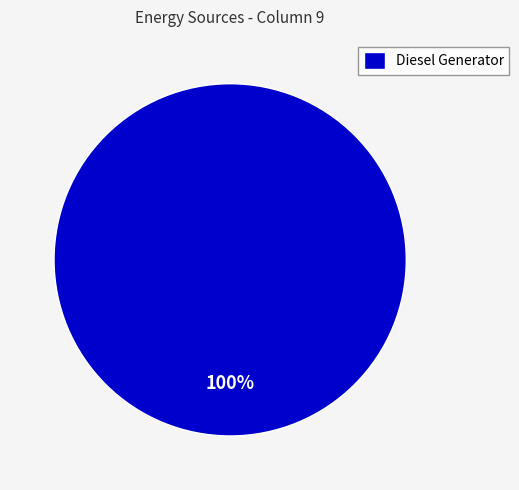

Count the number of slices in the pie.

1